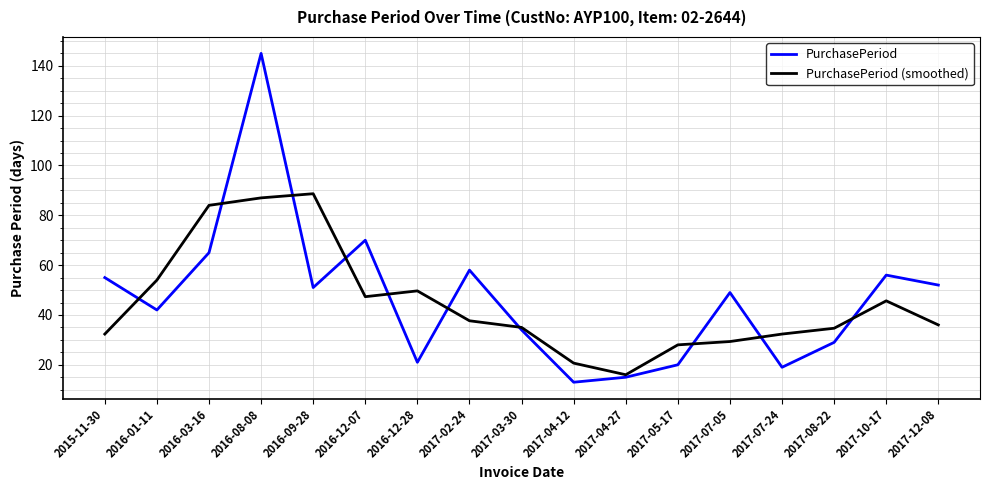

Where is the first local maximum for PurchasePeriod (smoothed)?

2016-09-28